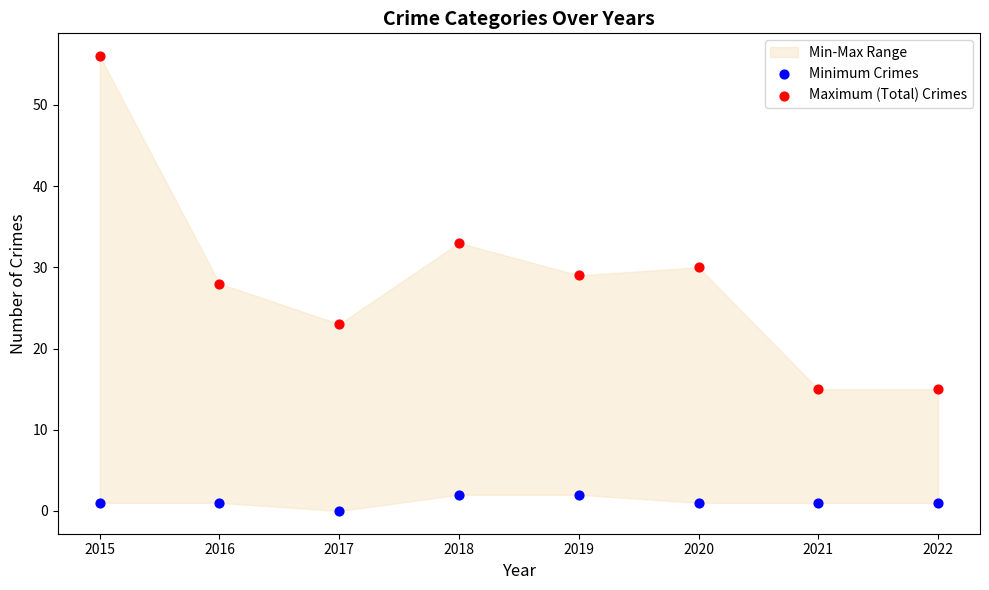

In the Maximum (Total) Crimes series, what Y value is closest to 35?

33